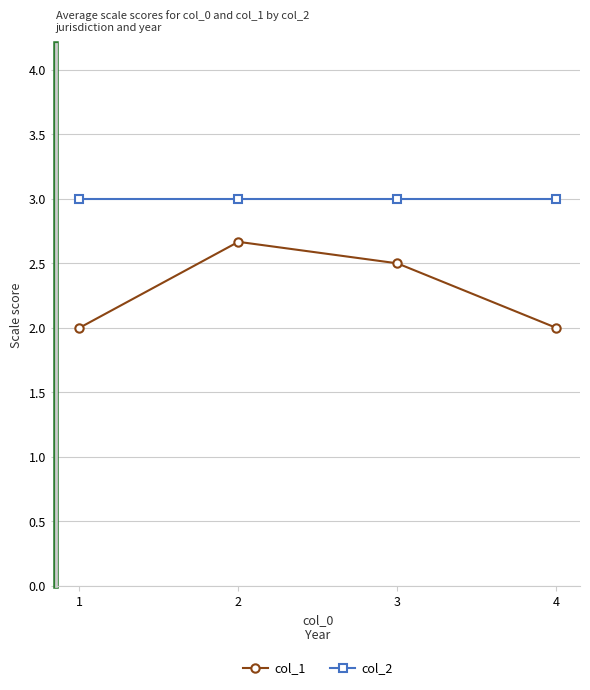

At which category does col_1 reach its first local peak?

2